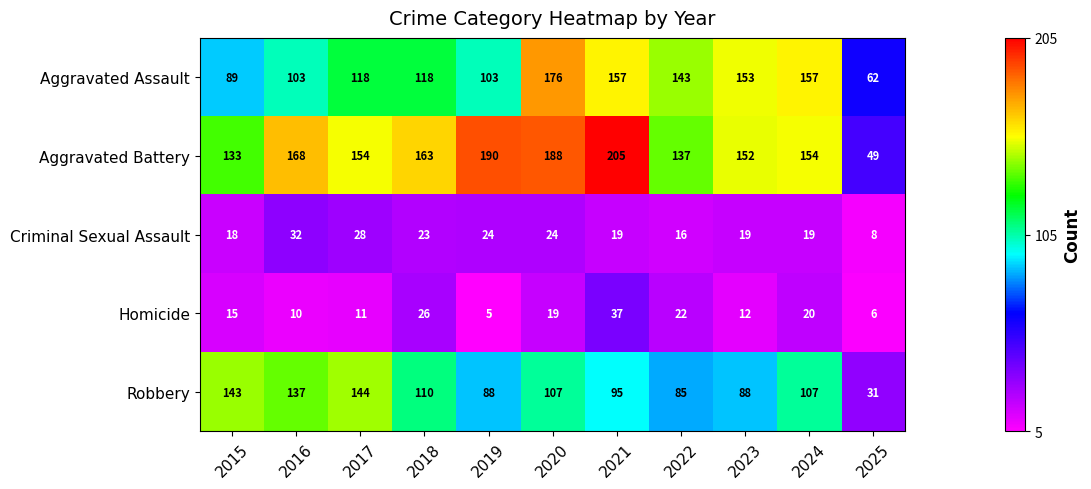

At which label does Criminal Sexual Assault first exceed 19?

2016